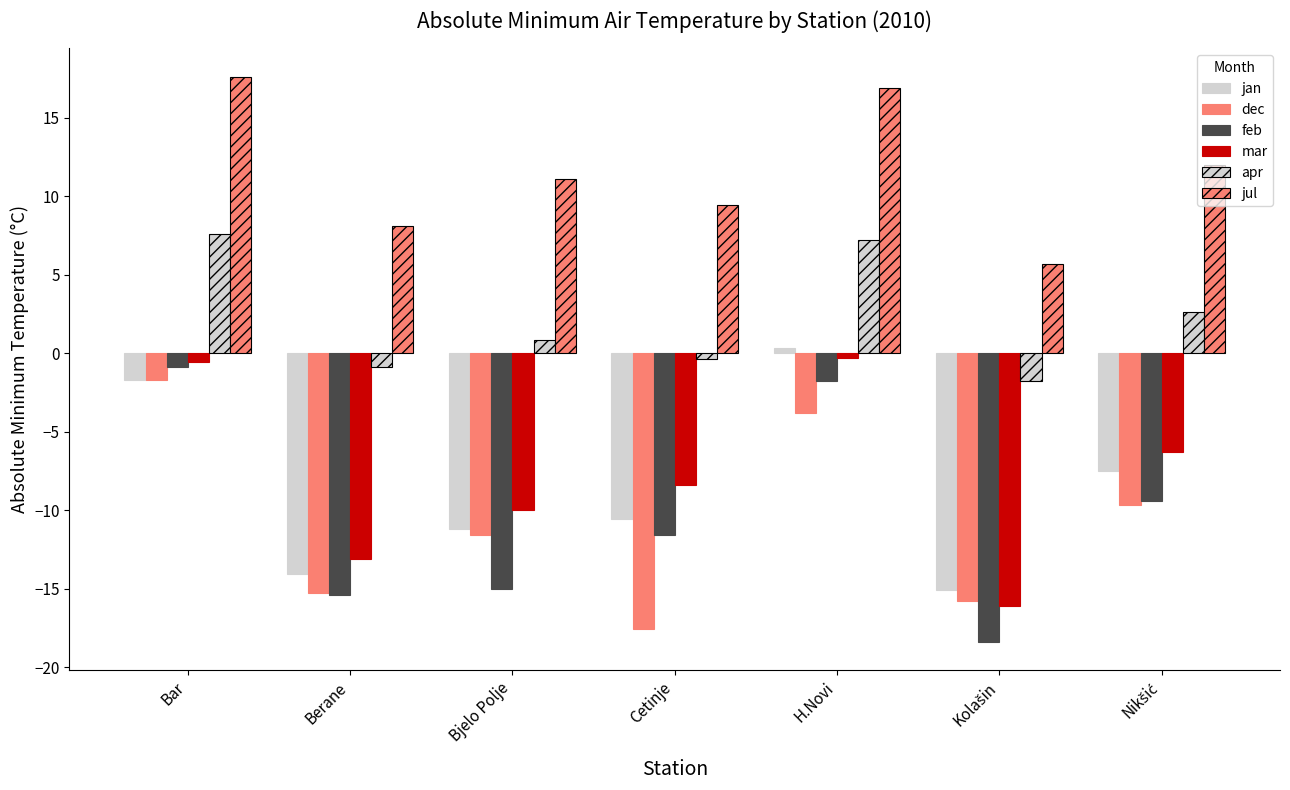

How many data points in jul are less than 11?

3